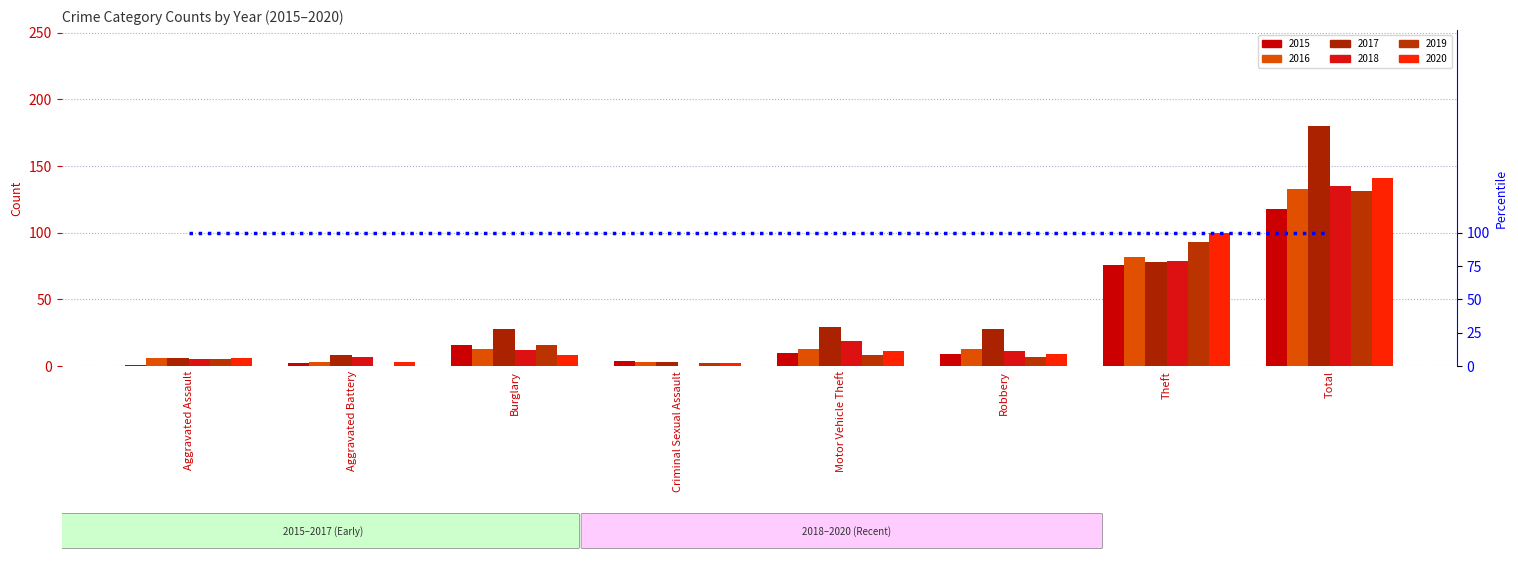

The value of 2020 at Burglary is 13. True or false?

False